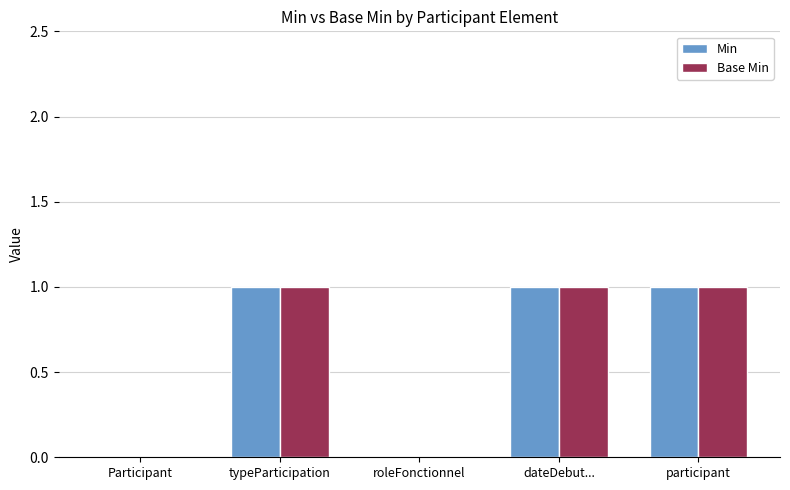

Does the chart contain stacked bars?

No